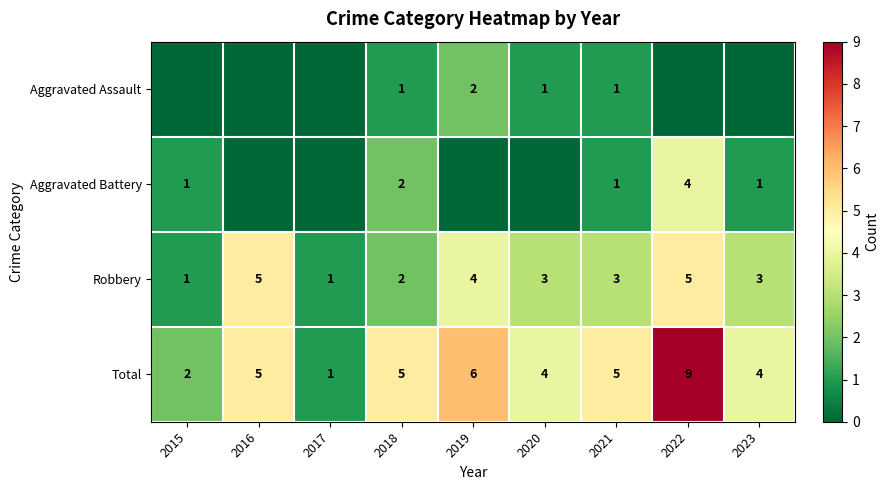

What is the difference between the maximum and minimum values in the Total series?

8